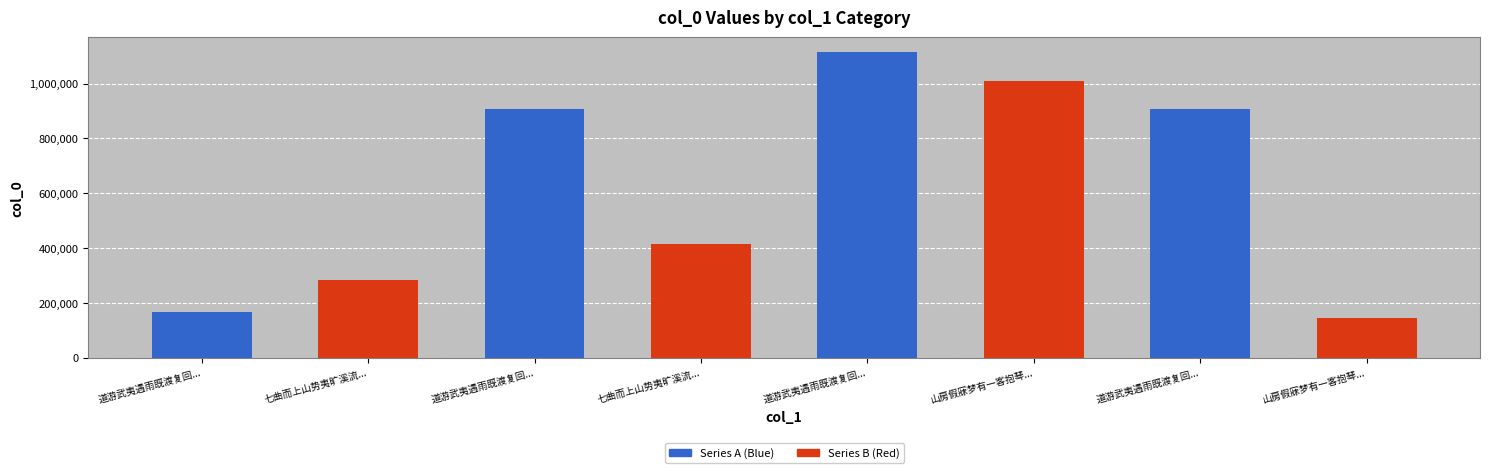

How many data points are less than 905938?

4